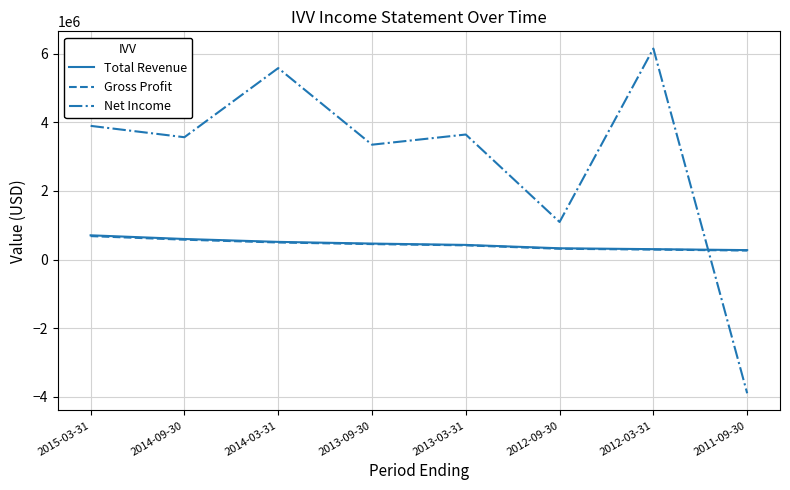

What is the difference between the Total Revenue values at 2011-09-30 and 2013-09-30?

190600